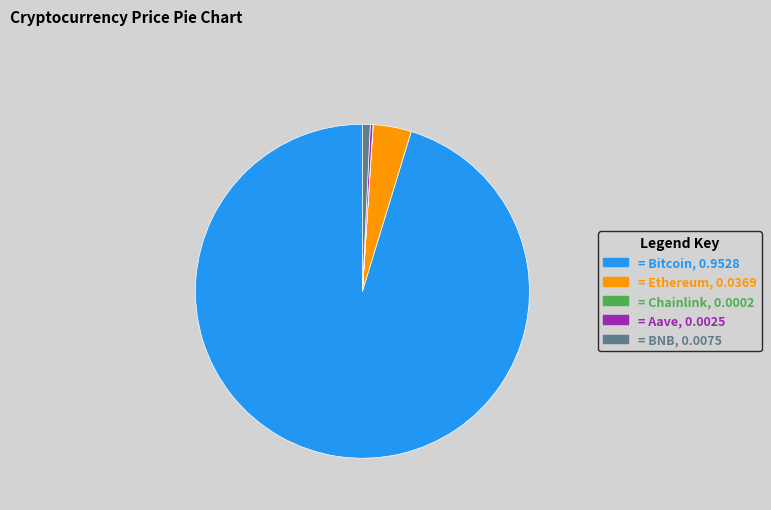

Is there any slice that represents more than half of the pie?

Yes